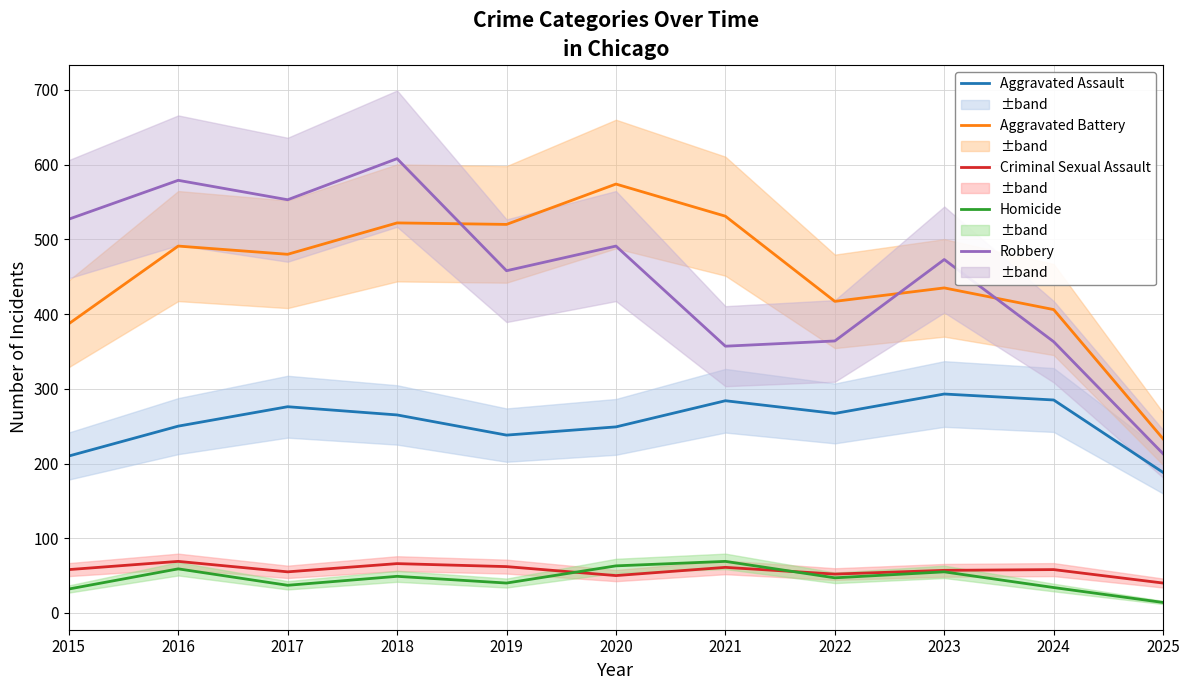

Rank the categories by Aggravated Battery value from highest to lowest.

2020, 2021, 2018, 2019, 2016, 2017, 2023, 2022, 2024, 2015, 2025